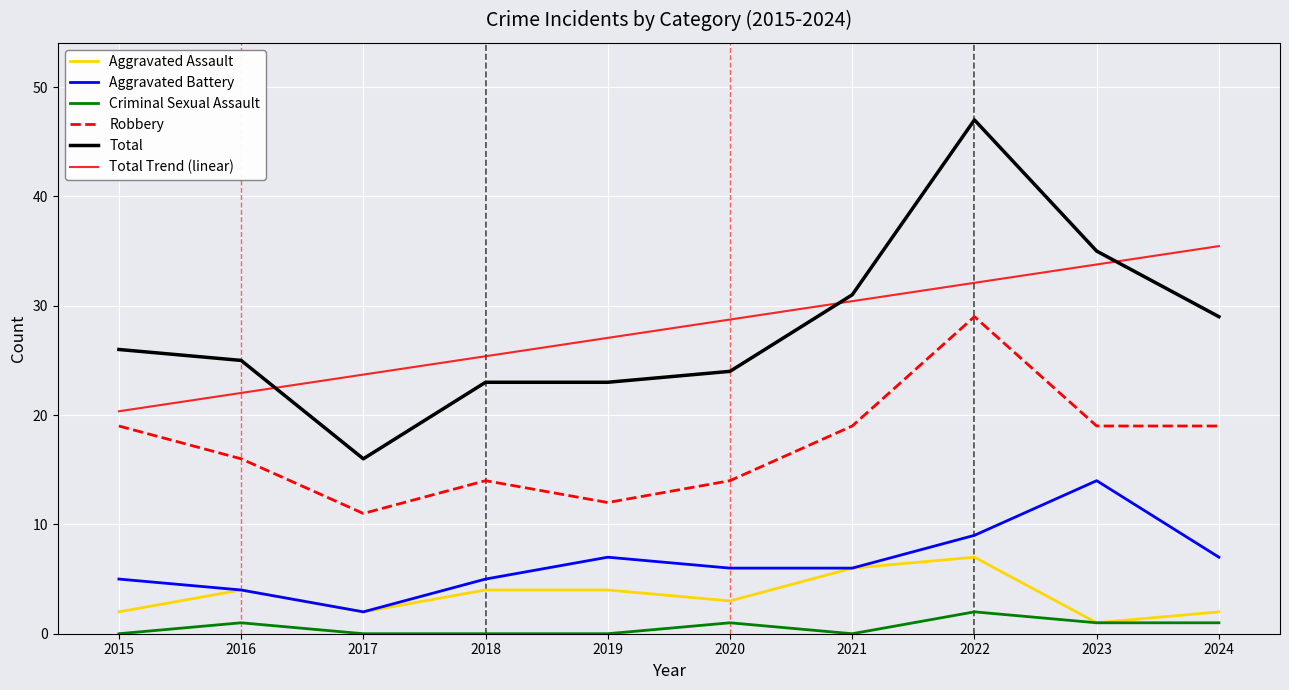

Count the Robbery values in the range 14 to 19.

7